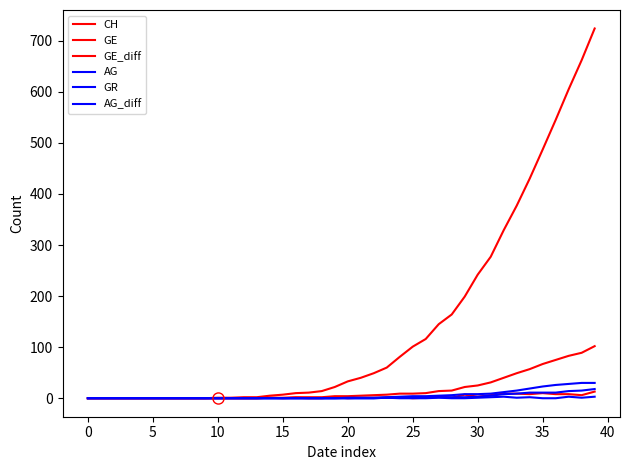

At how many categories does at least one series exceed 427?

6